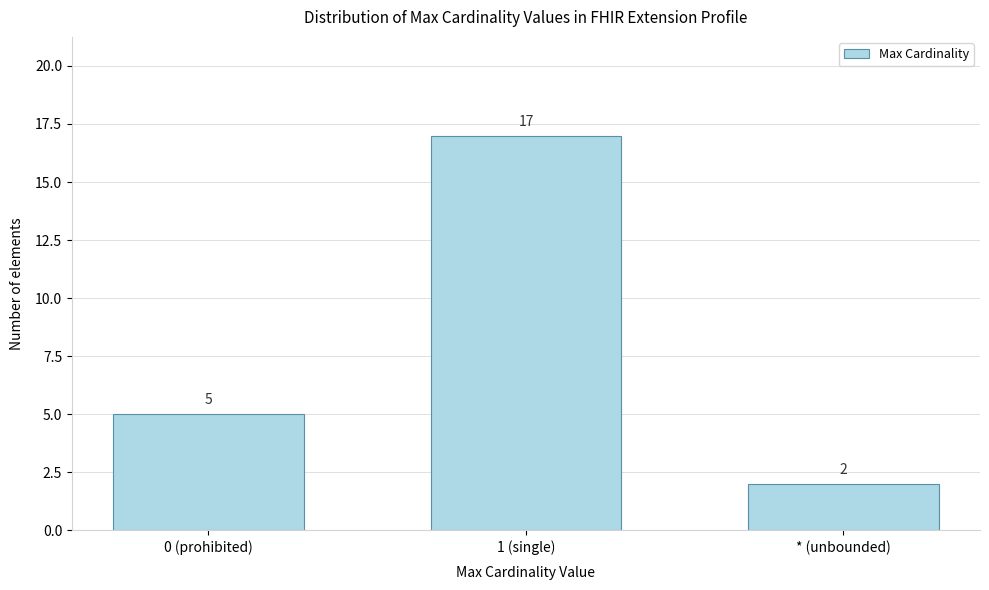

Reading left to right, what are all the values shown in this chart?

5	17	2